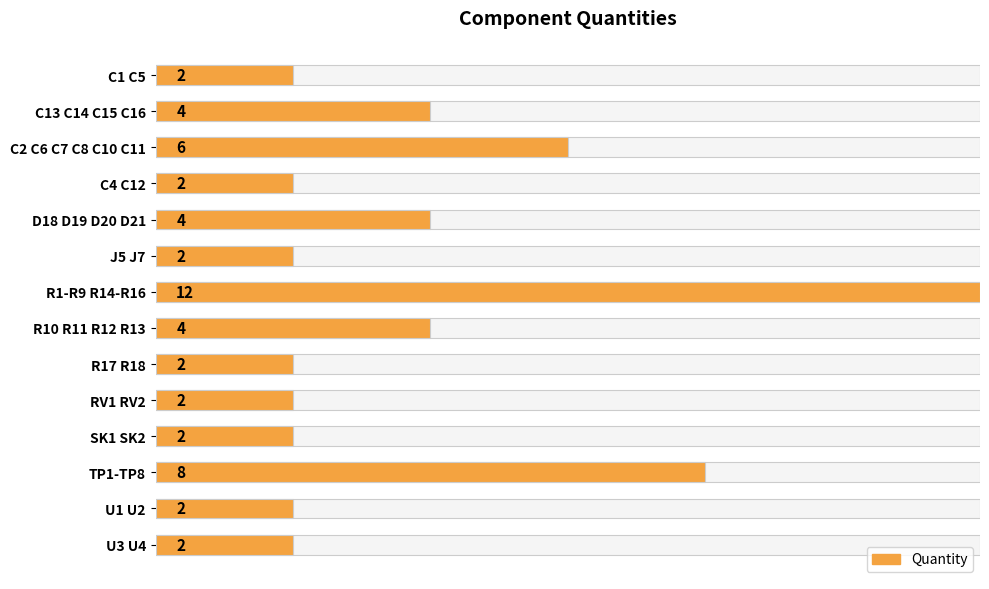

Does the chart contain stacked bars?

No